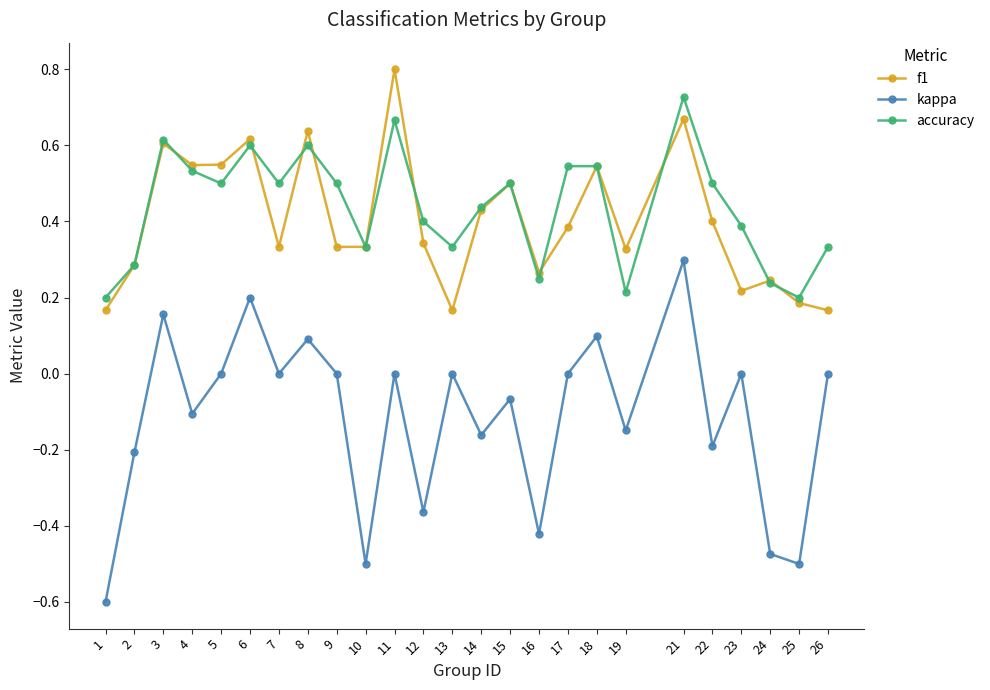

Is the value of accuracy at 5 greater than the value of f1 at 6?

No